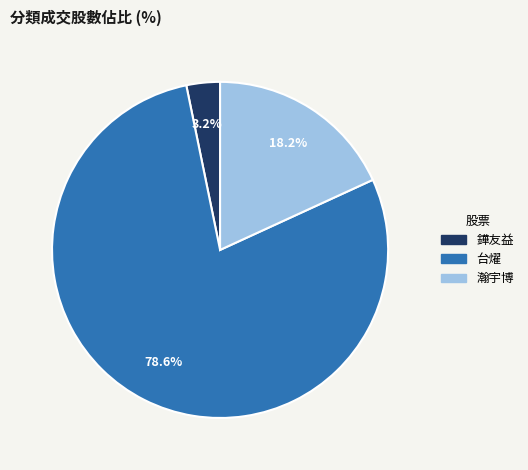

How much of the chart is everything except 鏵友益?

96.8%